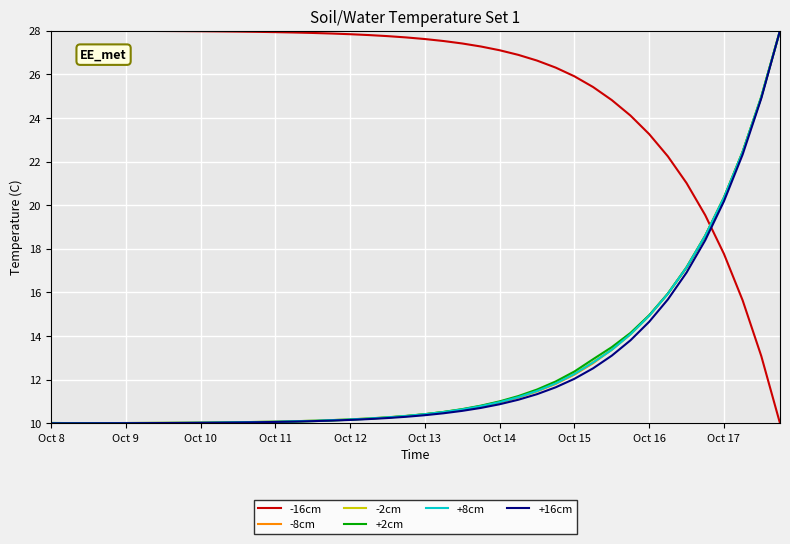

What is the minimum value for +2cm?

10.0